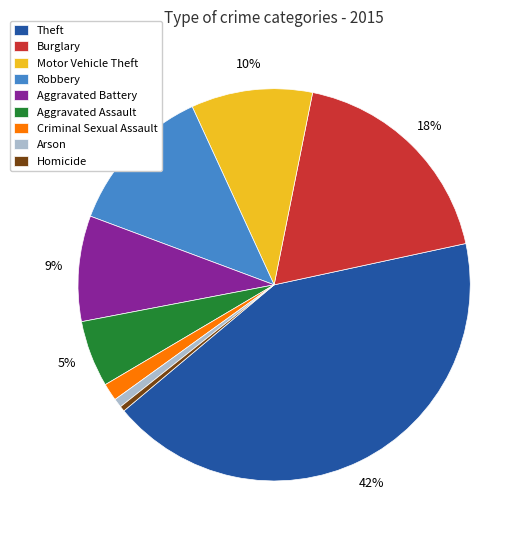

Which slice is the largest?

Theft